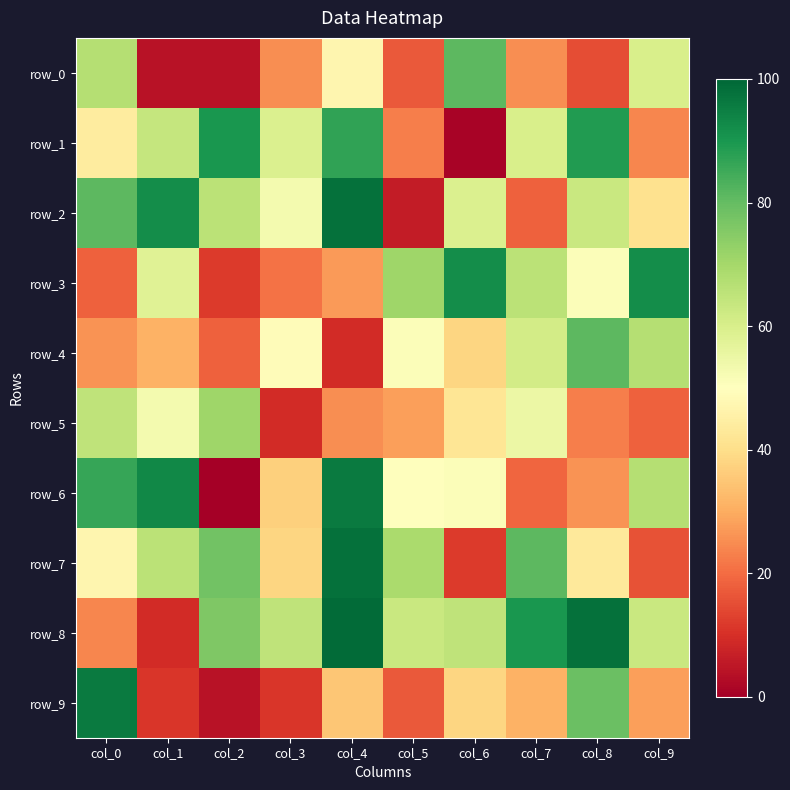

At which label does row_0 reach its peak?

col_6